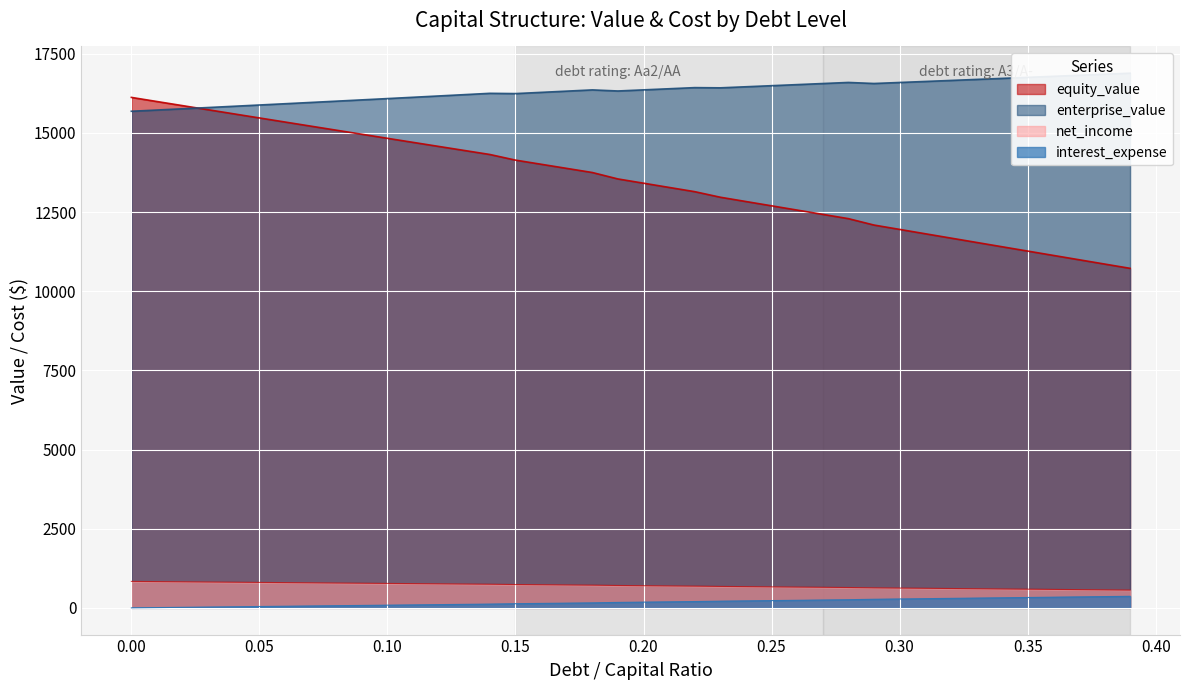

How many lines are shown in the chart?

4